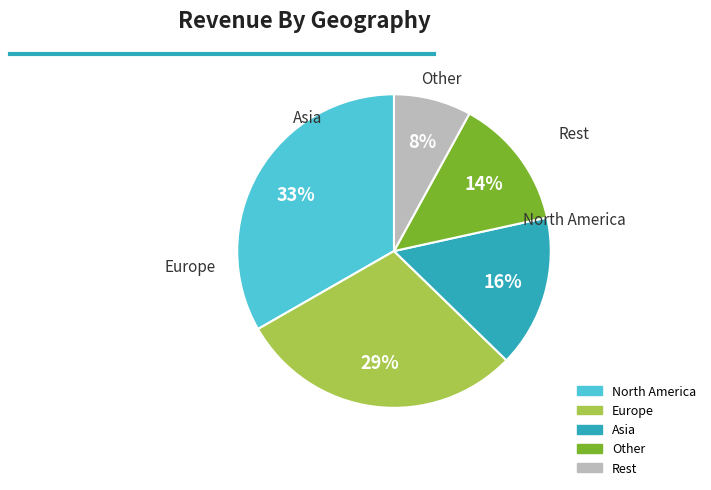

To the nearest percent, what is the average slice percentage?

20%